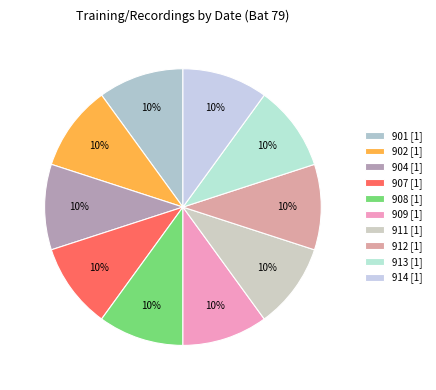

Does any single category account for the majority?

No